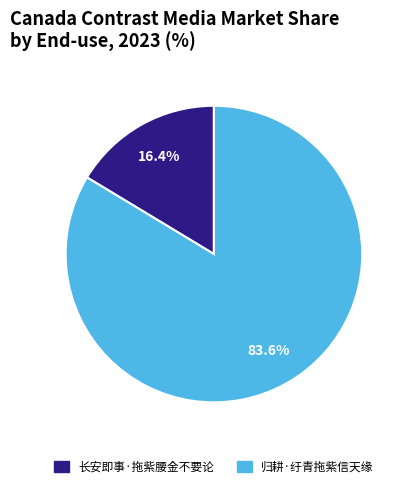

To the nearest percent, what is the average slice percentage?

50%